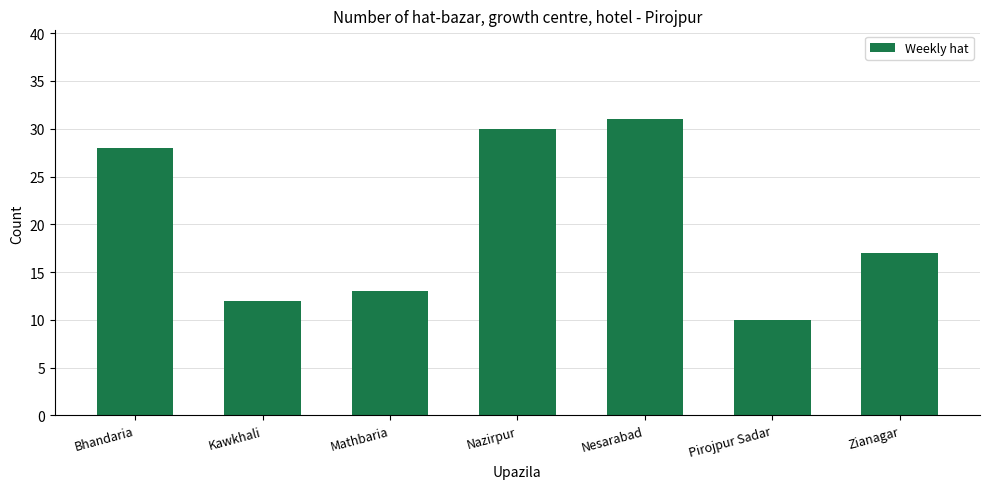

Reading right to left, what are all the values shown in this chart?

17	10	31	30	13	12	28